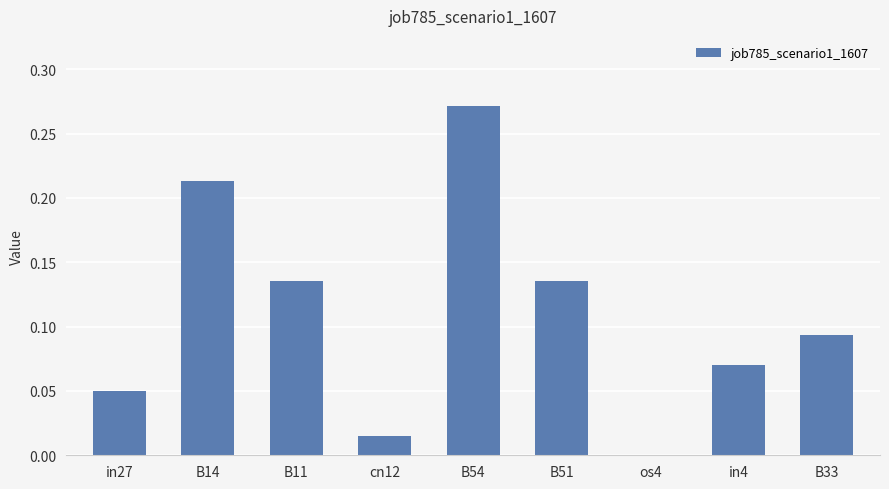

Which has a higher value, B14 or B33?

B14